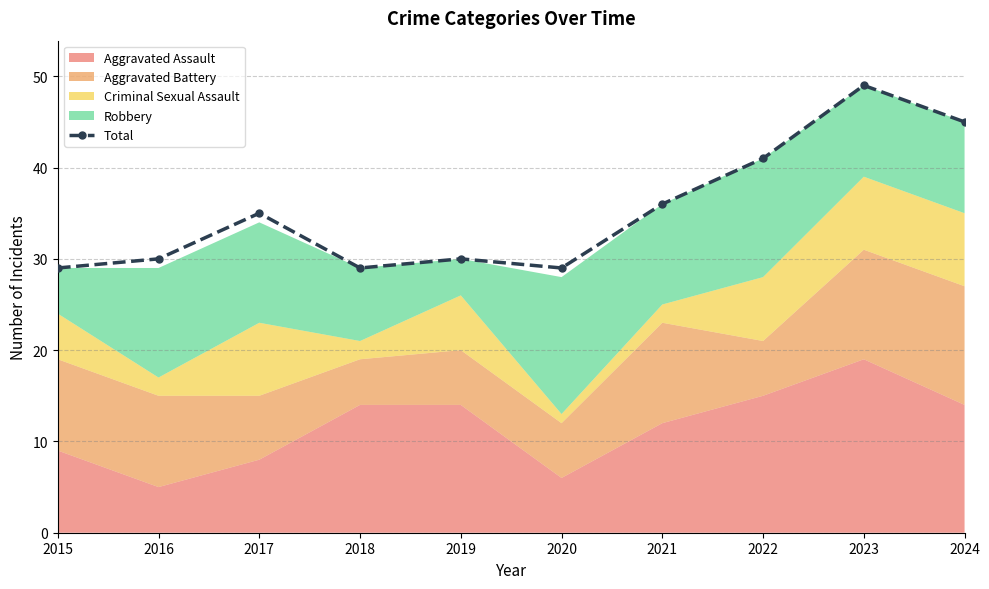

What is the difference between the second highest and minimum values?

16